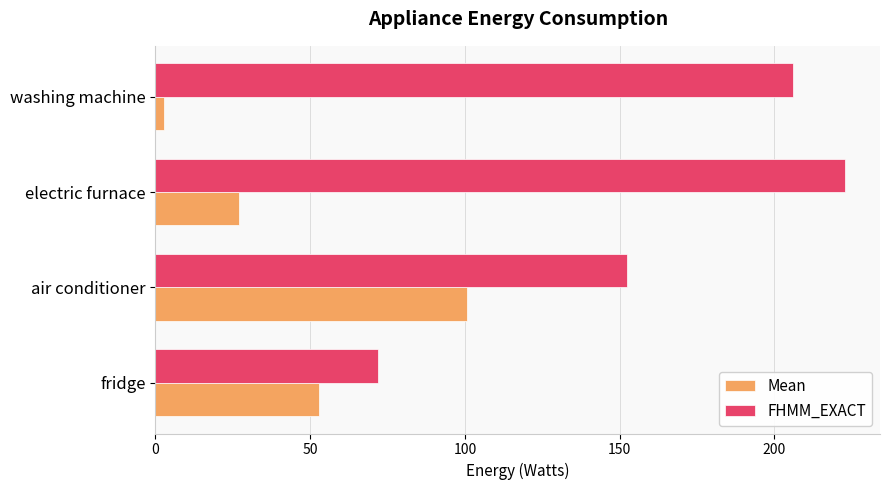

List the series in order of their peak value, highest first.

FHMM_EXACT, Mean